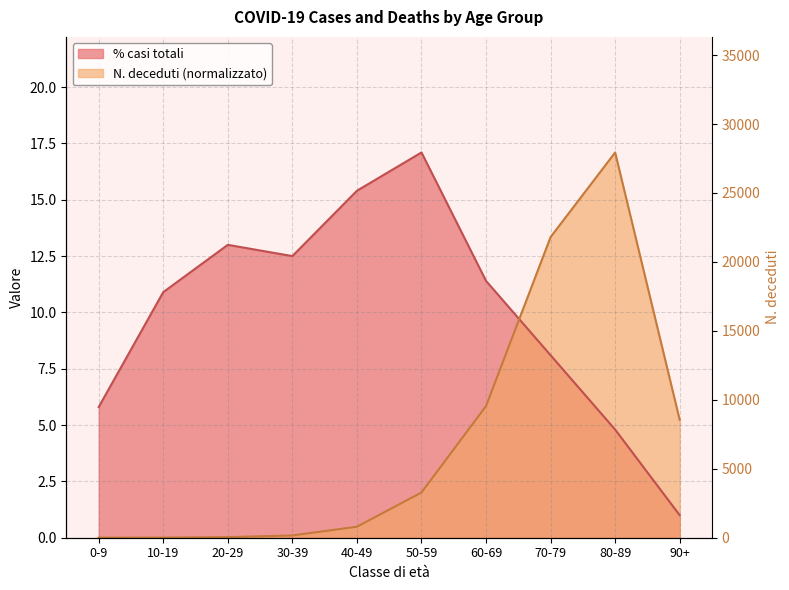

How many values in the % casi totali series exceed 11?

5